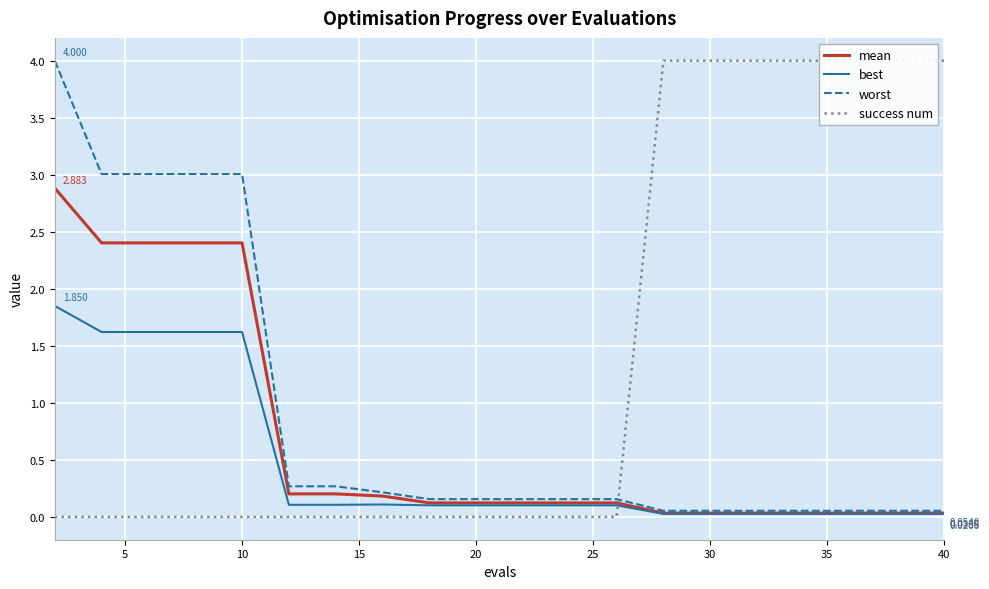

True or false: mean has more than 0 interior local peaks.

False